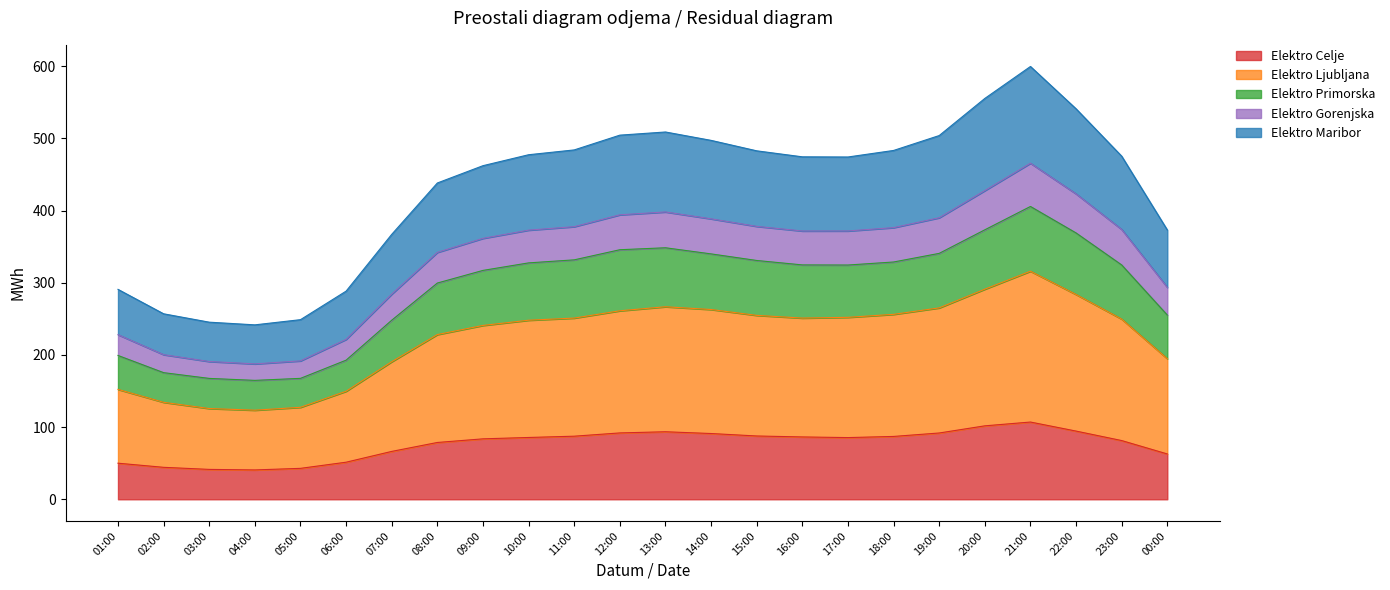

How many data points does each series have?

24